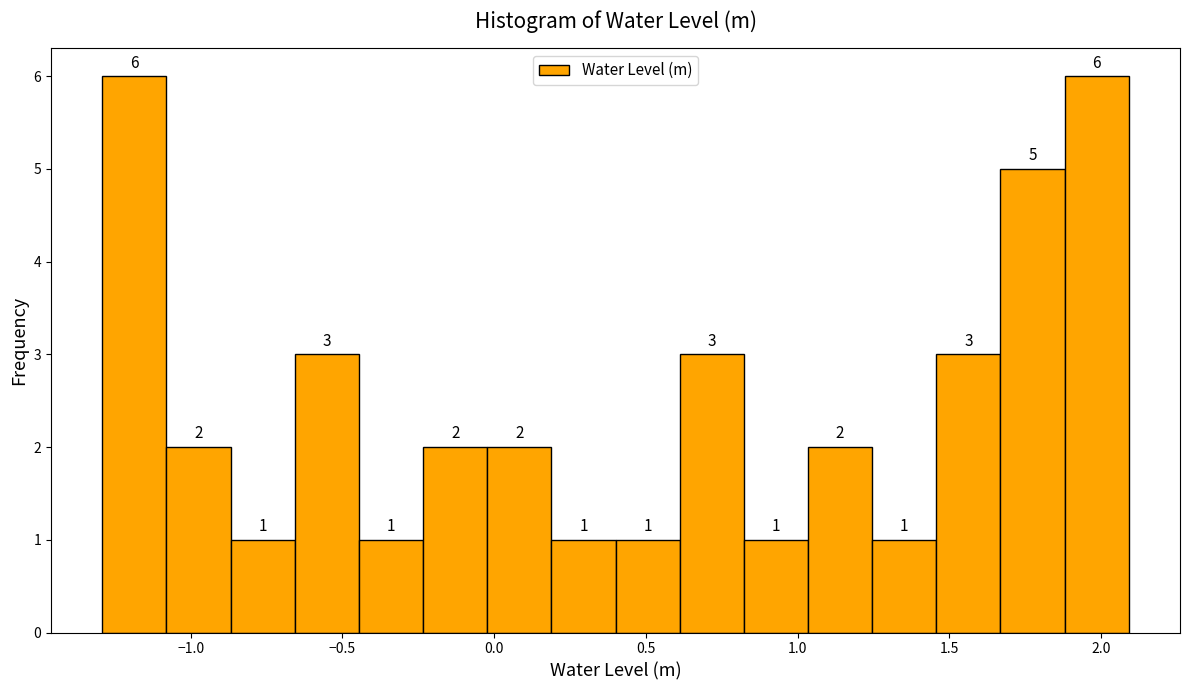

What is the height of the bar covering 1.45 to 1.65 on the x-axis? The bar edges are not printed on the chart, so give them approximately, as read against the axis.

3